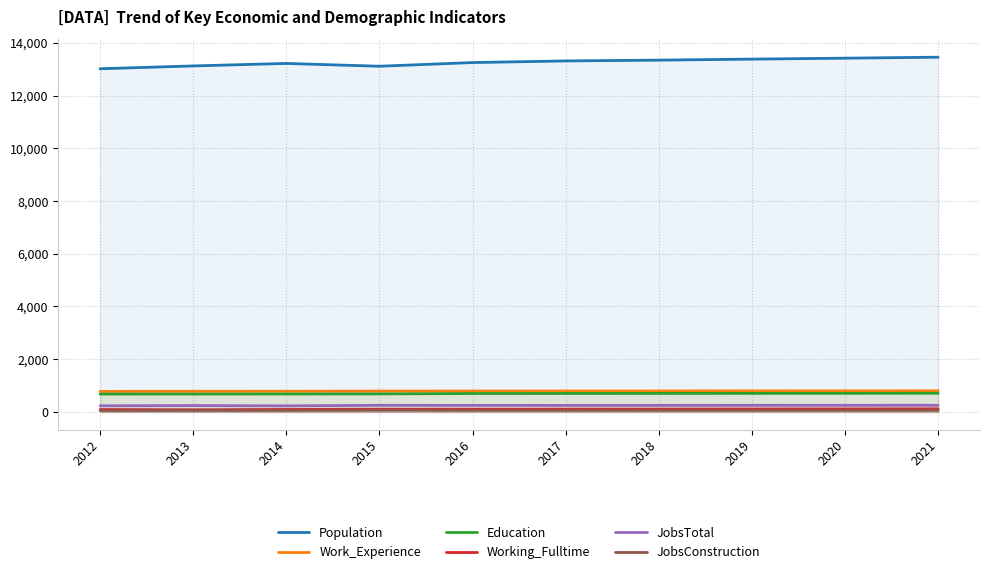

Does the chart display data point markers on the line(s)?

No